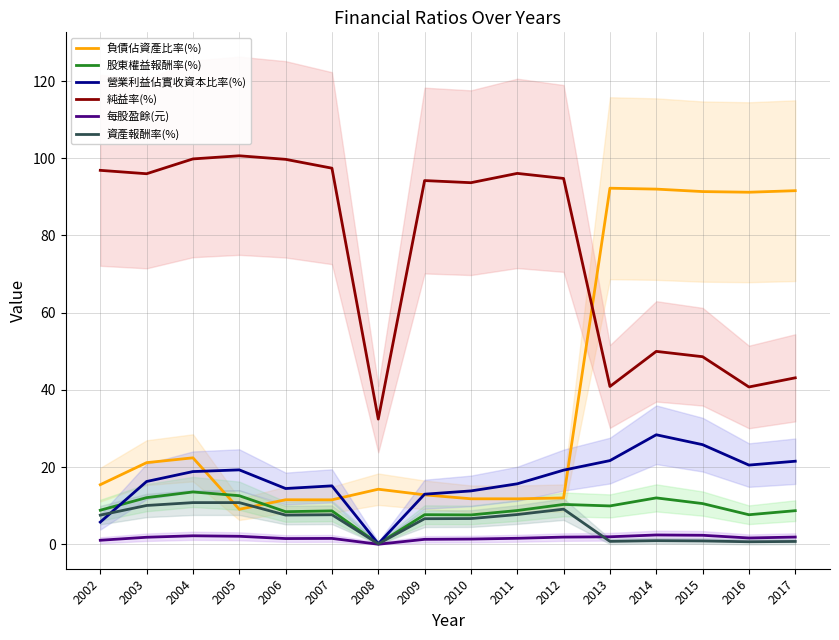

What is the value of the 股東權益報酬率(%) point at the 16th from the left?

8.7